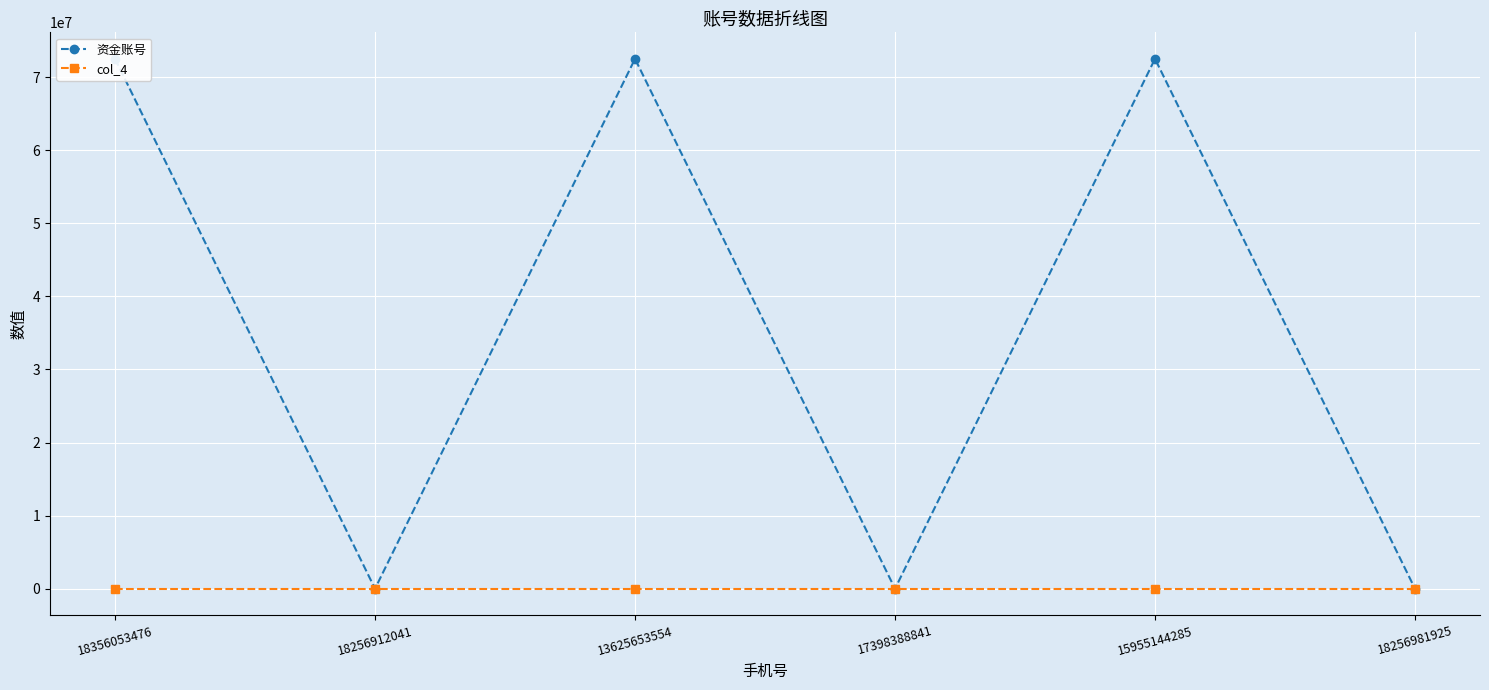

Which series changed the most between 18256912041 and 13625653554?

资金账号